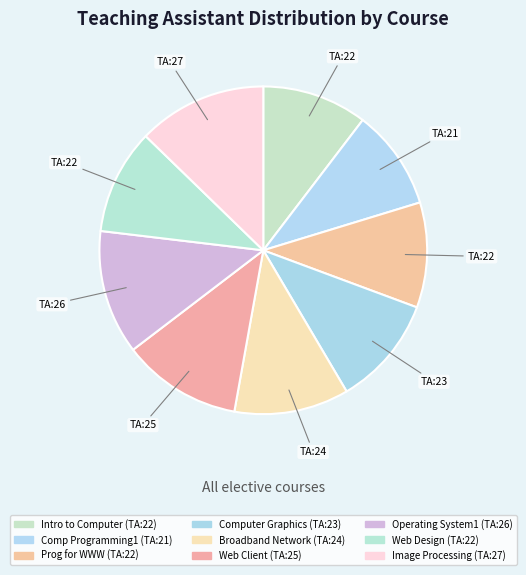

Count the number of slices in the pie.

9